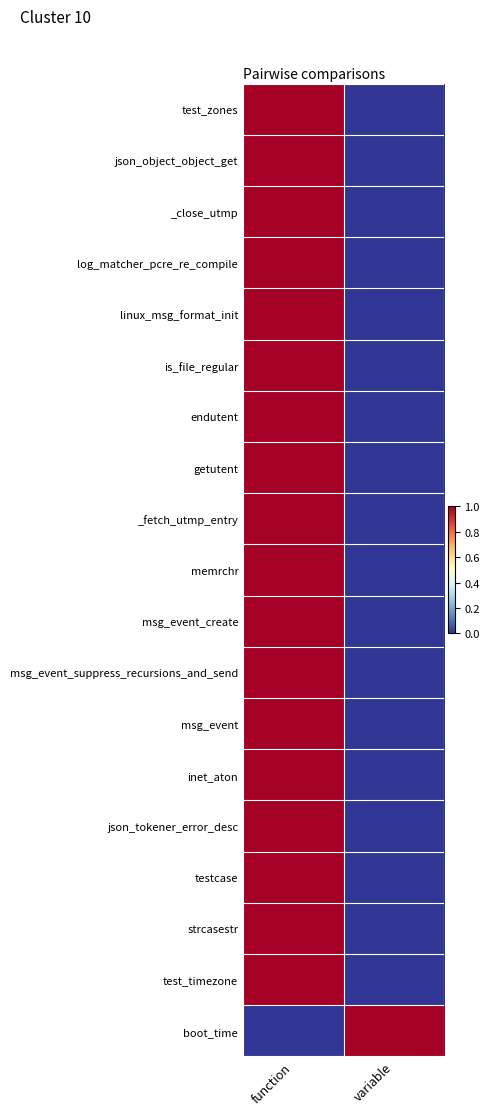

List the series in order of their peak value, lowest first.

test_zones, json_object_object_get, _close_utmp, log_matcher_pcre_re_compile, linux_msg_format_init, is_file_regular, endutent, getutent, _fetch_utmp_entry, memrchr, msg_event_create, msg_event_suppress_recursions_and_send, msg_event, inet_aton, json_tokener_error_desc, testcase, strcasestr, test_timezone, boot_time